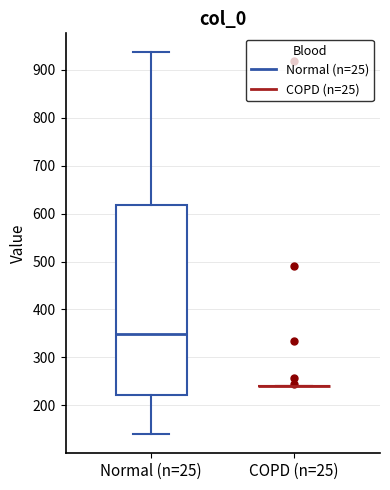

Reading left to right, read every box against the y-axis: the position of its median line, the range the box covers, and the ends of its whiskers. The values are not printed on the chart, so give them approximately, as read against the axis.

Normal (n=25): median 350, box 220 to 620, whiskers 140 to 940
COPD (n=25): box collapsed to a line at 240, whiskers 240 to 240